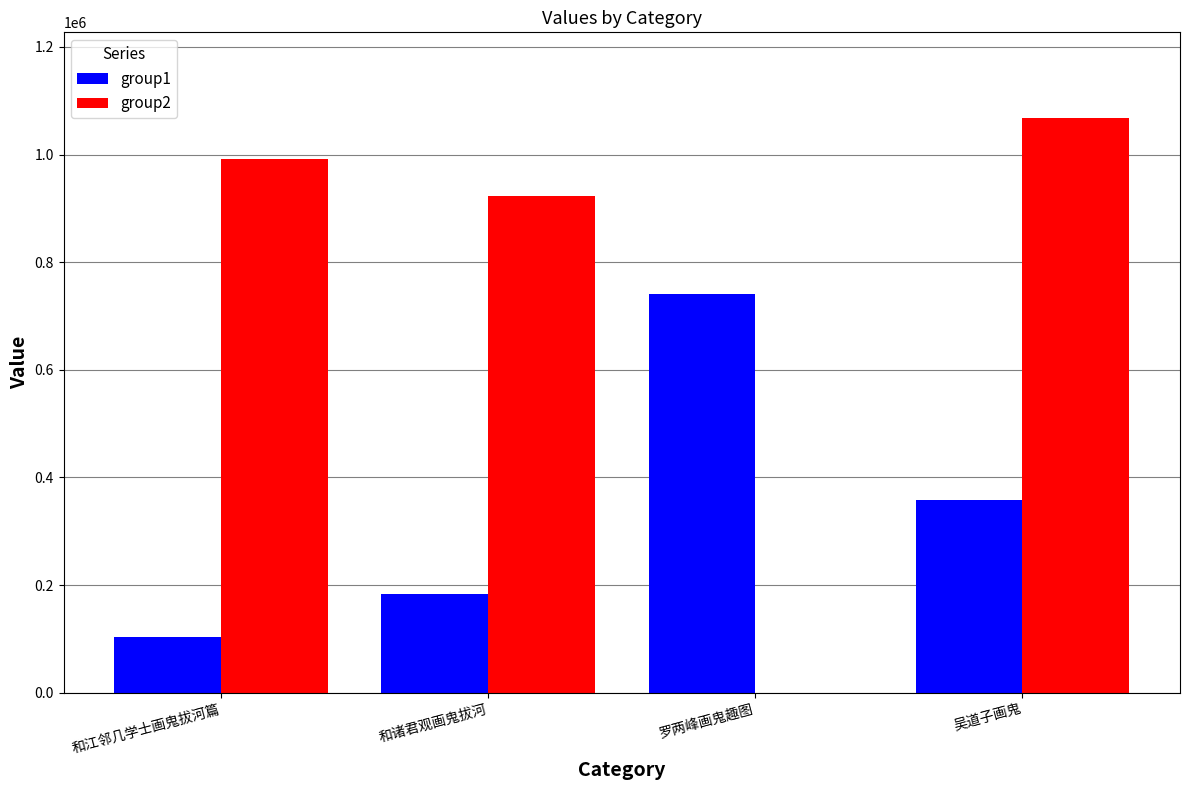

Are the bars grouped side by side (vs. stacked)?

Yes